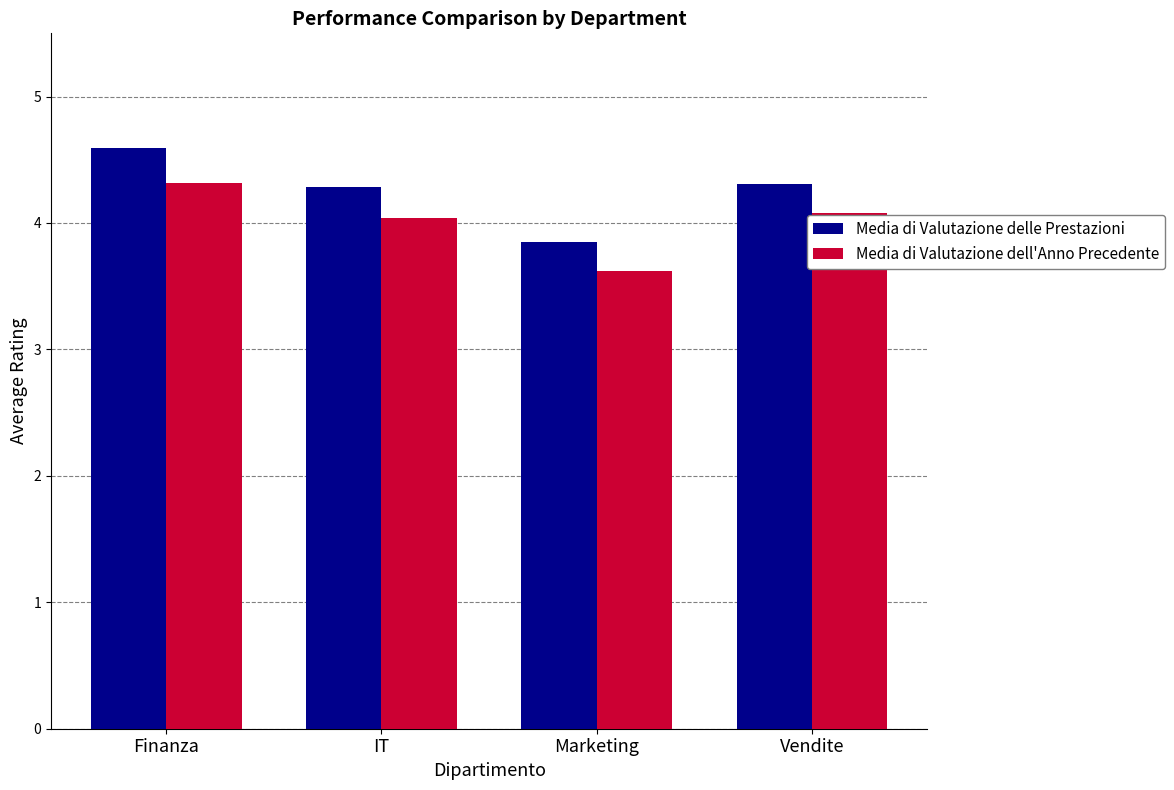

At which category is the sum across all series the highest?

Finanza